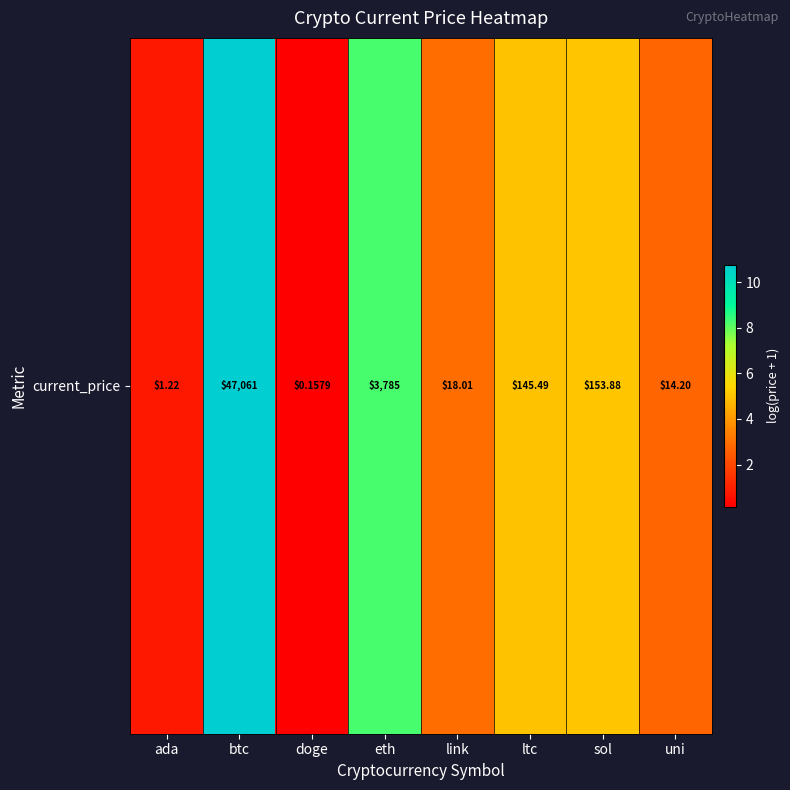

What is the ratio of the value at uni to the value at ltc?

0.5